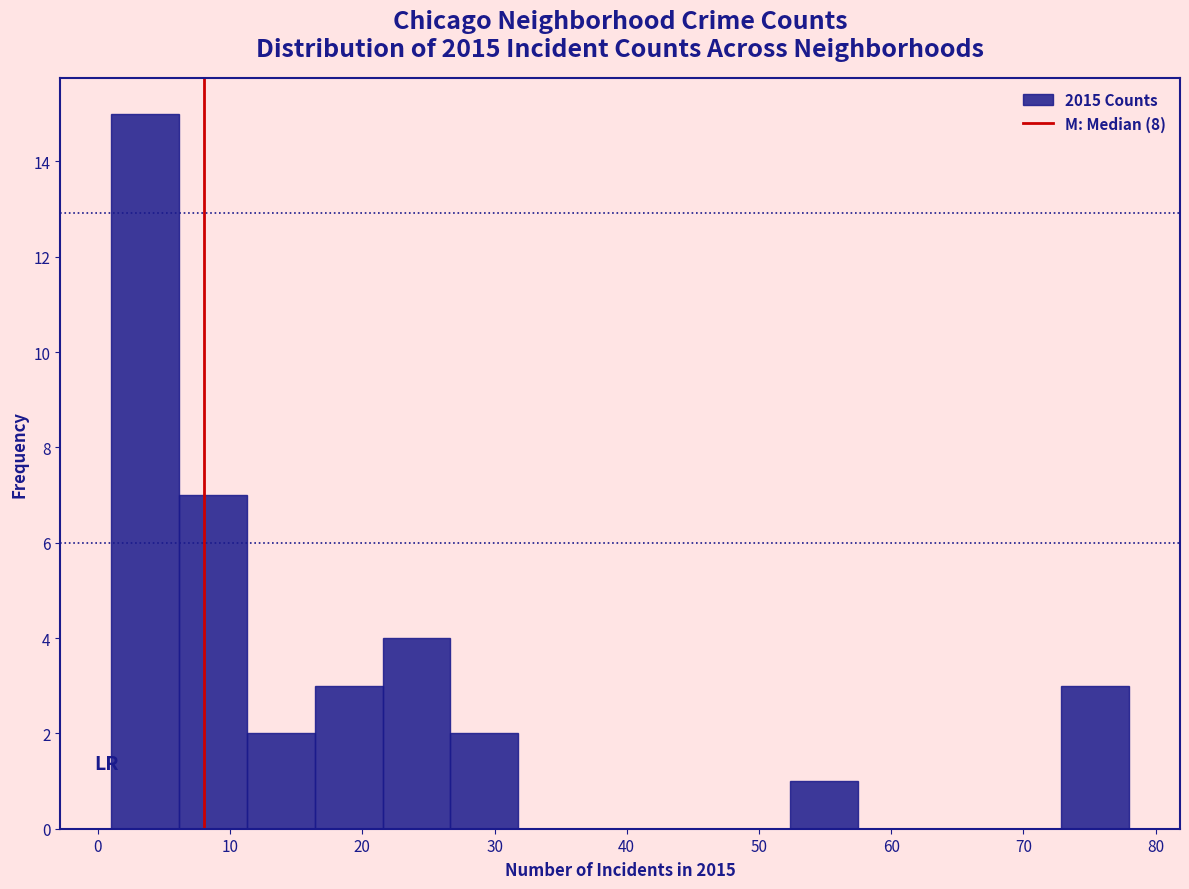

Reading left to right, list every bar in this chart as the range it spans on the x-axis followed by its height. Neither the bar edges nor the heights are printed on the chart, so give them approximately, as read against the axes.

1 to 6: 15
6 to 11: 7
11 to 16: 2
16 to 22: 3
22 to 27: 4
27 to 32: 2
32 to 37: 0
37 to 42: 0
42 to 47: 0
47 to 52: 0
52 to 57: 1
57 to 63: 0
63 to 68: 0
68 to 73: 0
73 to 78: 3